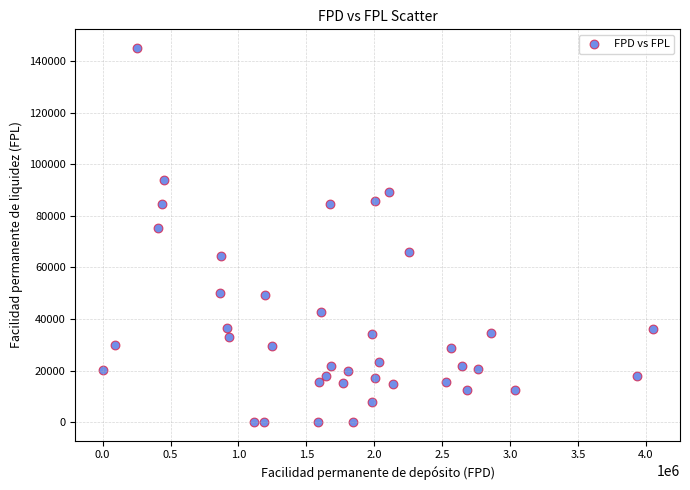

What Y value in the scatter plot is closest to 72582?

75393